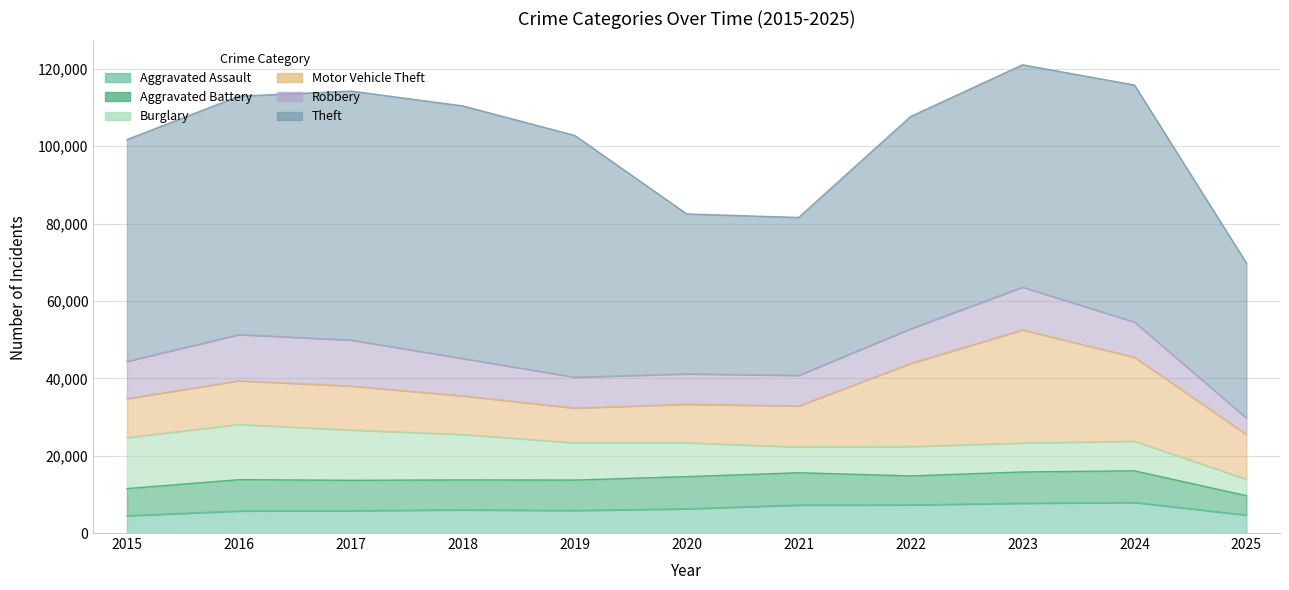

At which category is the sum across all series the highest?

2023